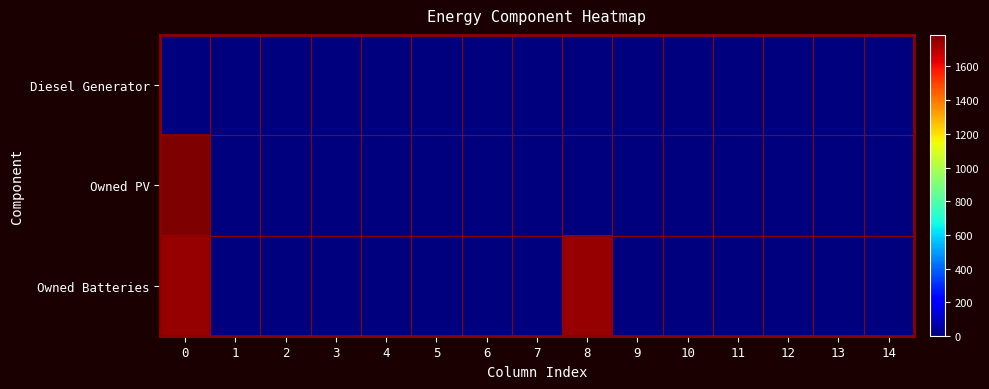

Reading left to right, transcribe all the data shown in this chart.

Diesel Generator: 0=0	1=0	2=0	3=0	4=0	5=0	6=0	7=0	8=0	9=0	10=0	11=0	12=0	13=0	14=0
Owned PV: 0=1787	1=0	2=0	3=0	4=0	5=0	6=0	7=0	8=0	9=0	10=0	11=0	12=0	13=0	14=0
Owned Batteries: 0=1749	1=0	2=0	3=0	4=0	5=0	6=0	7=0	8=1749	9=0	10=0	11=0	12=0	13=0	14=0